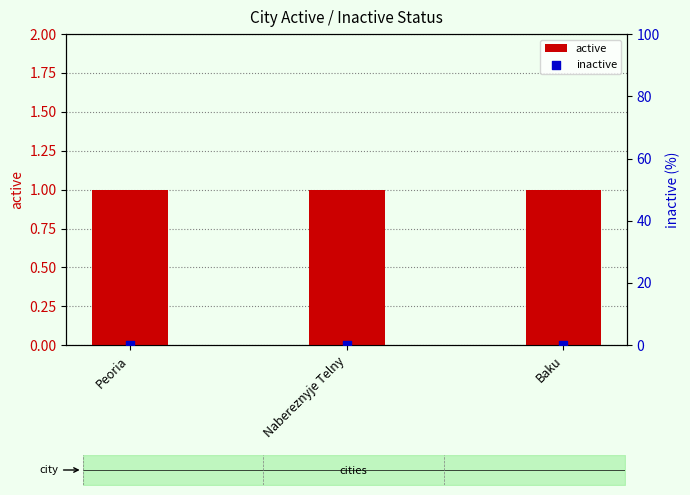

Is the value of inactive at Nabereznyje Telny greater than the value of active at Peoria?

No